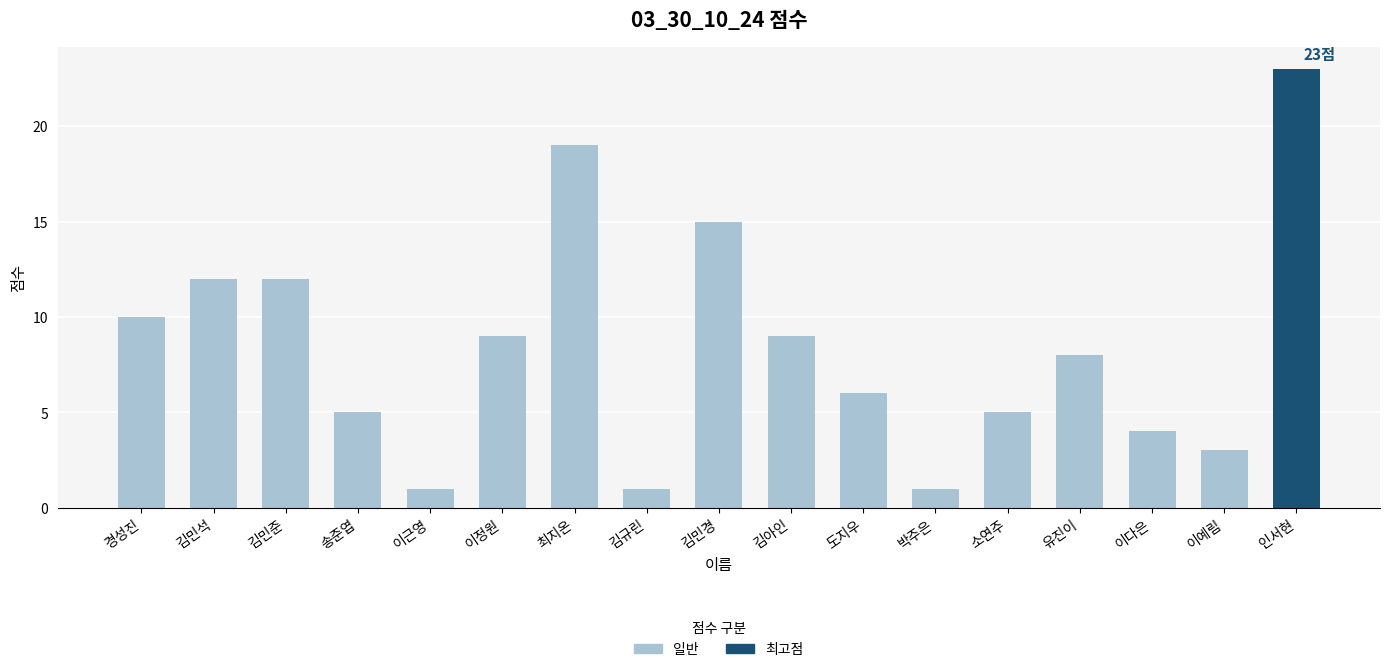

Count the number of data series in this chart.

1